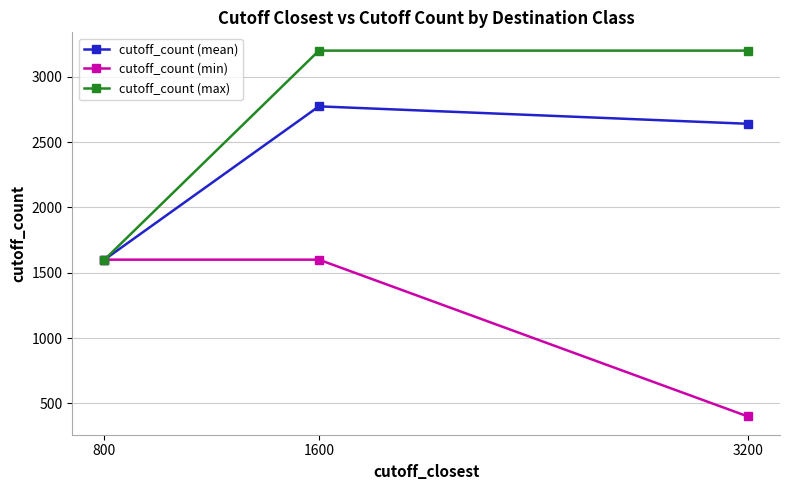

Rank the series by their average value, from highest to lowest.

cutoff_count (max), cutoff_count (mean), cutoff_count (min)